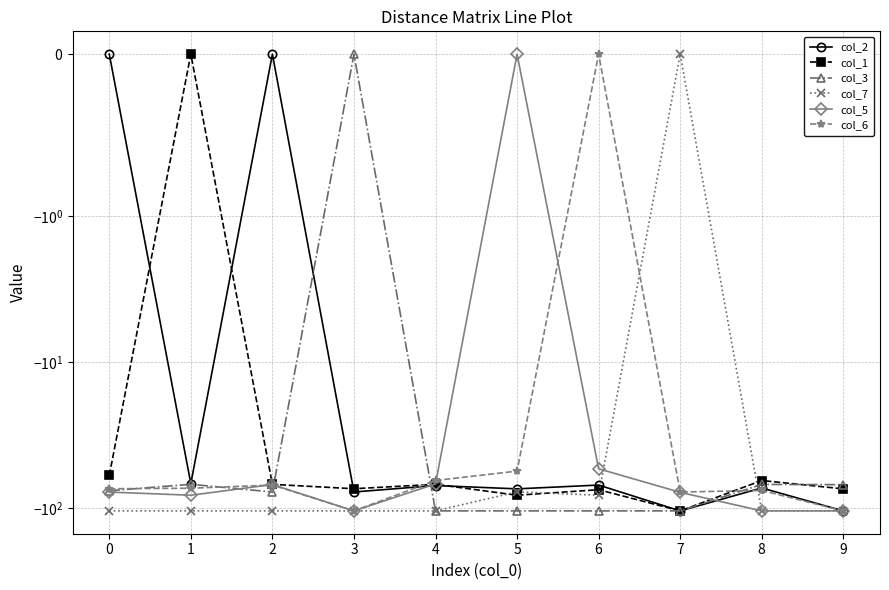

True or false: col_7 has a value of -105.0 at 4.

True